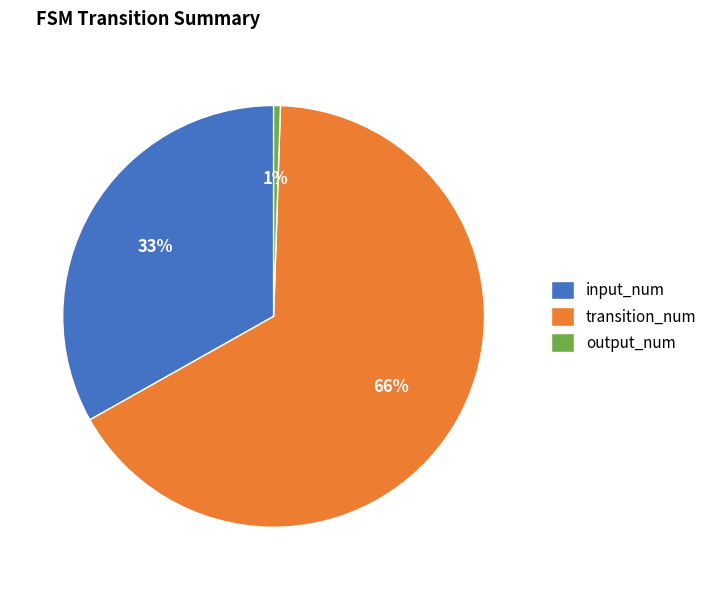

True or false: input_num accounts for 25% of the total.

False